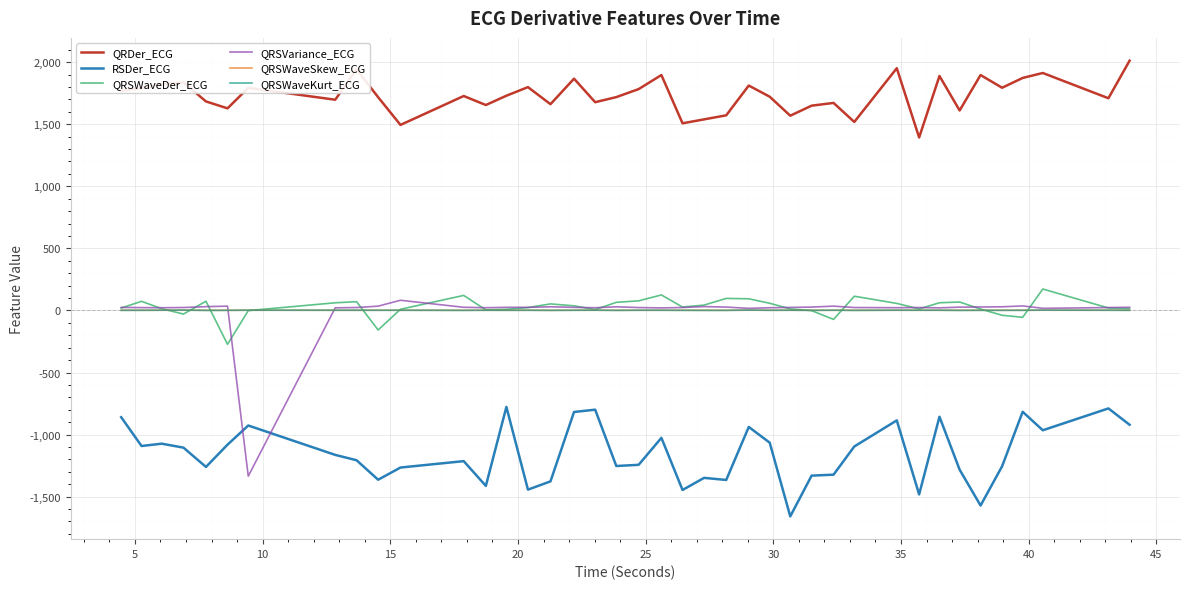

True or false: QRSWaveDer_ECG and QRDer_ECG intersect in this chart.

False